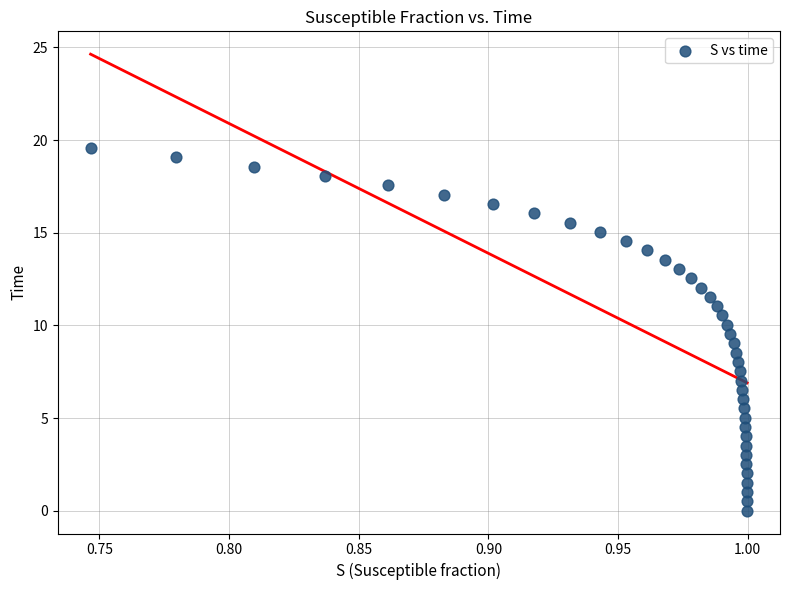

What is the range of Y values (max minus min)?

19.6